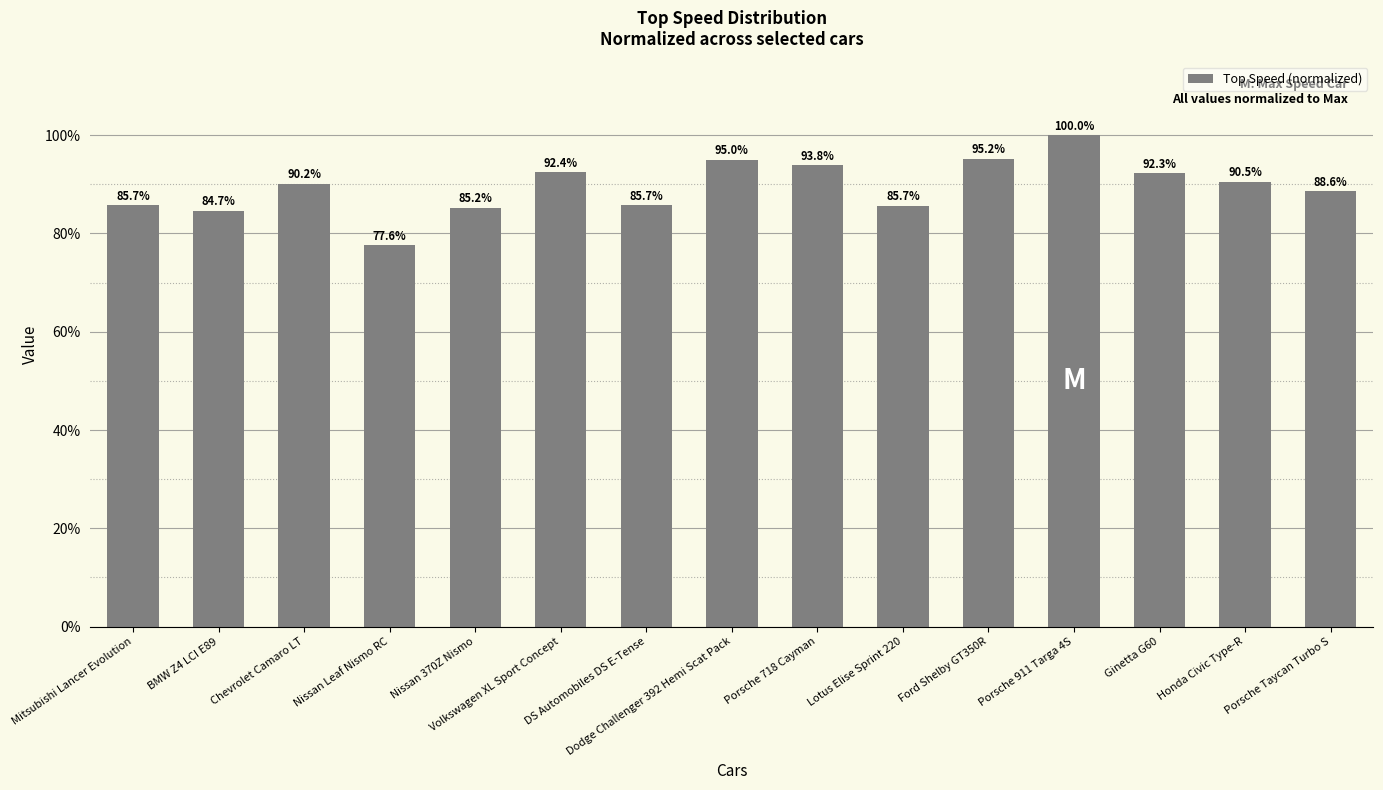

Does the chart contain stacked bars?

No